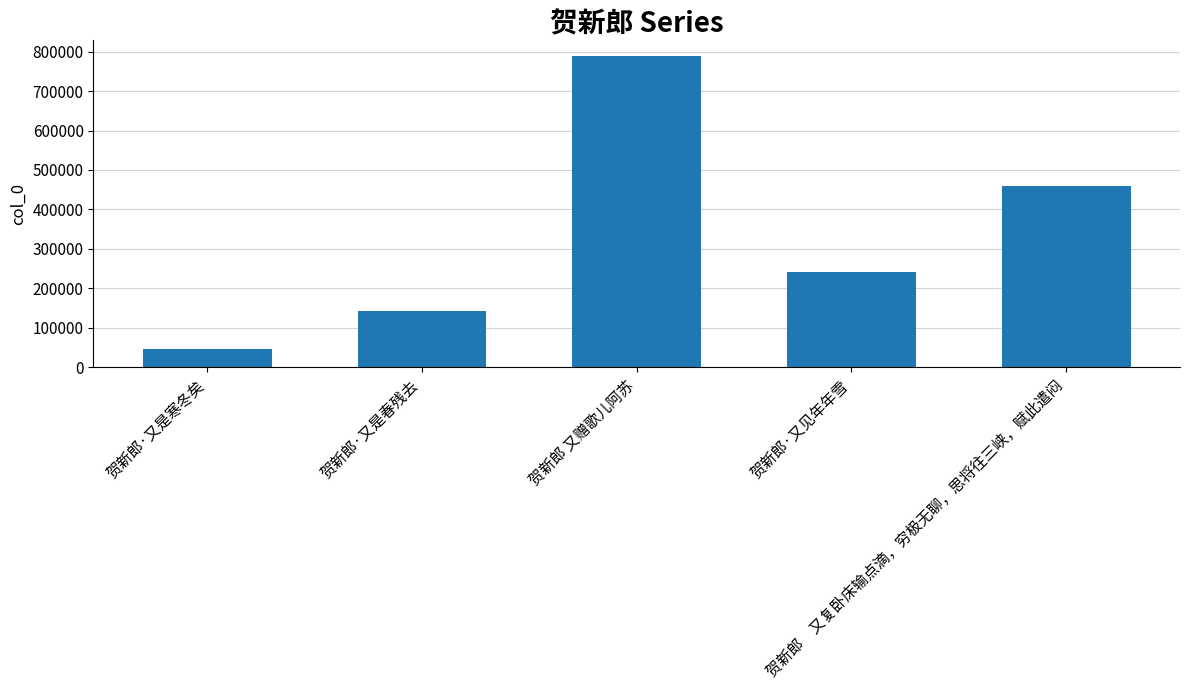

Rank the categories by value from lowest to highest.

贺新郎·又是寒冬矣, 贺新郎·又是春残去, 贺新郎·又见年年雪, 贺新郎　又复卧床输点滴，穷极无聊，思将往三峡，赋此遣闷, 贺新郎 又赠歌儿阿苏